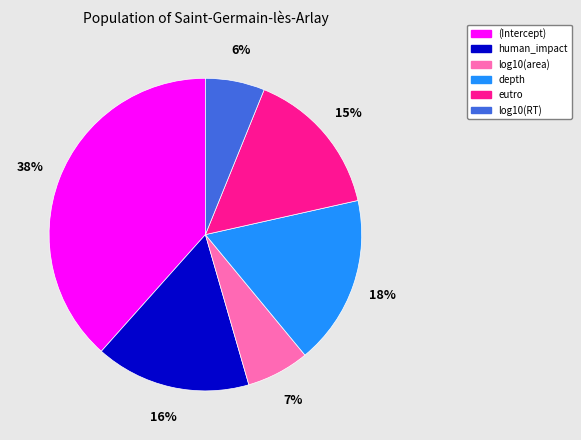

Combined, do eutro and human_impact account for over 50%?

No